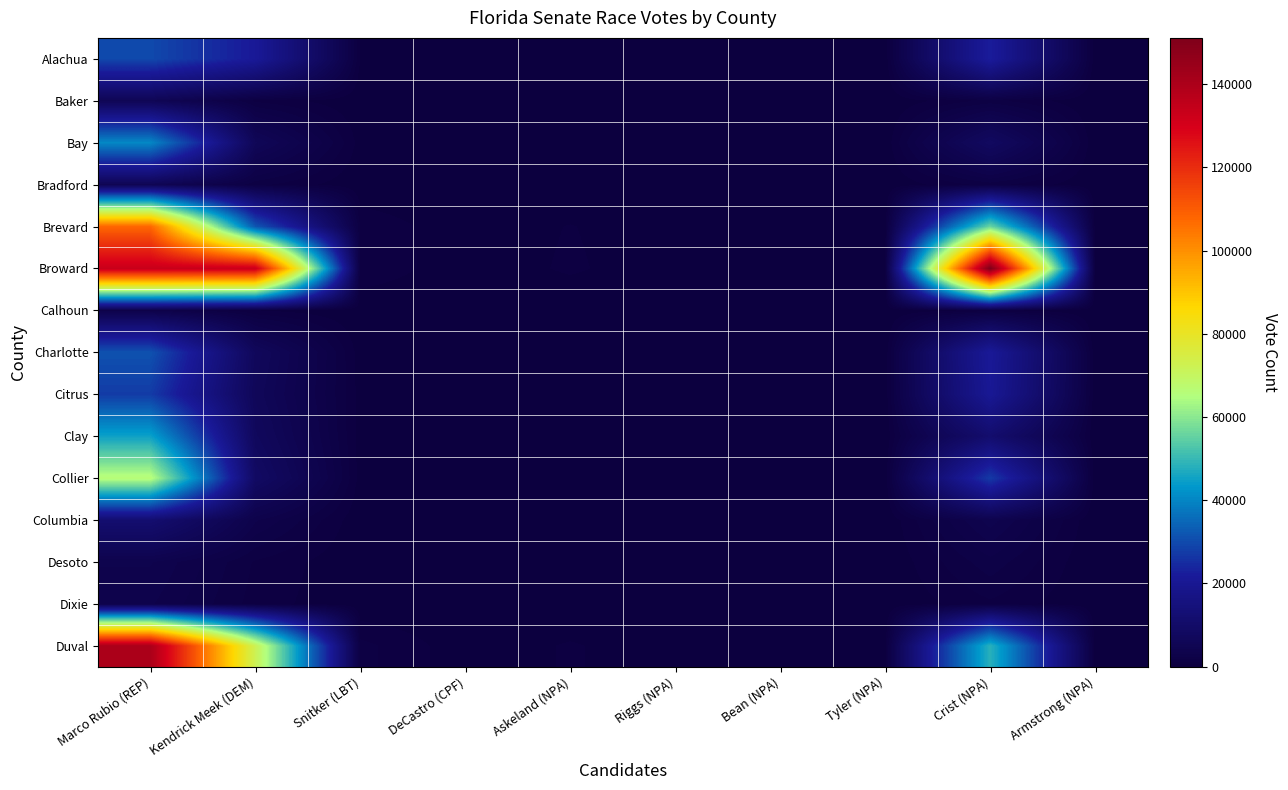

Between Marco Rubio (REP) and Tyler (NPA), which is larger?

Marco Rubio (REP)